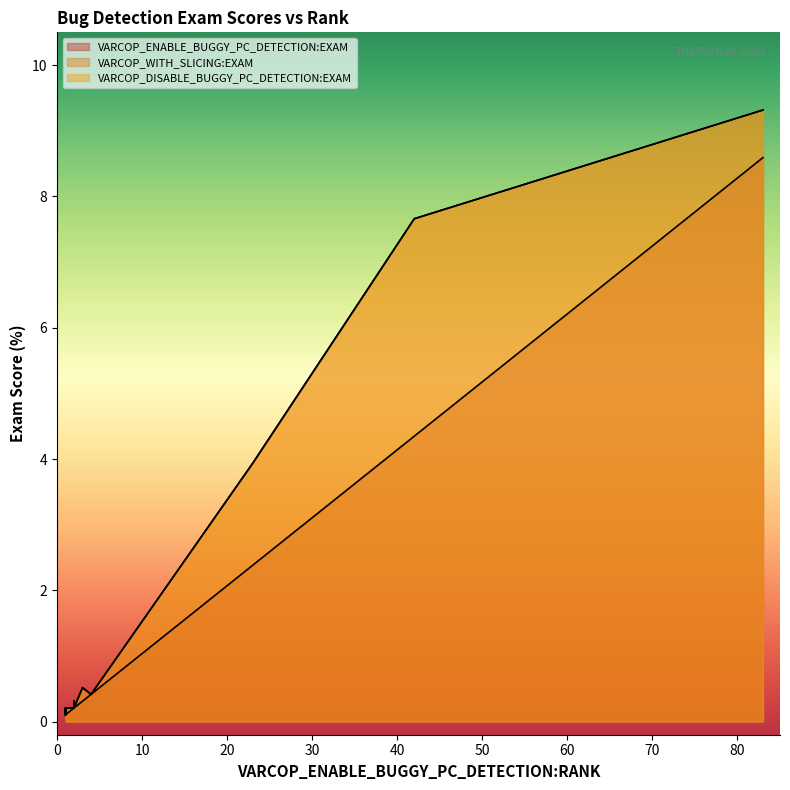

Read the VARCOP_ENABLE_BUGGY_PC_DETECTION:EXAM value at ID_1.

0.2